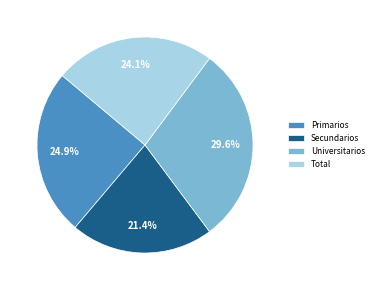

How many segments does this pie chart have?

4